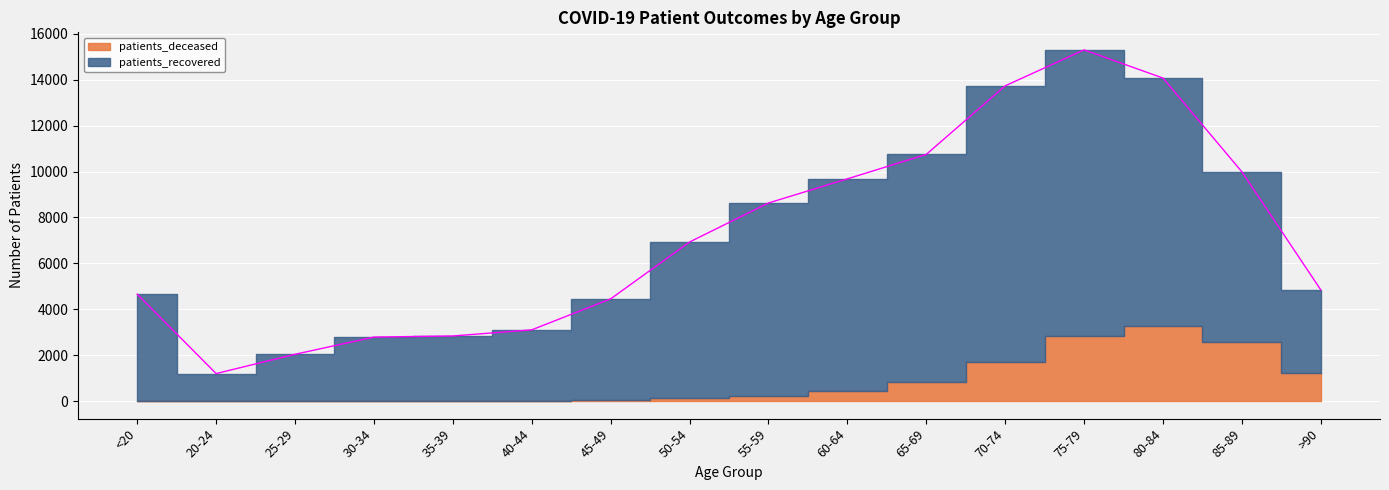

Reading right to left, what are all the values shown in this chart?

>90=4842	85-89=9985	80-84=14071	75-79=15298	70-74=13733	65-69=10745	60-64=9681	55-59=8629	50-54=6929	45-49=4452	40-44=3103	35-39=2836	30-34=2788	25-29=2038	20-24=1198	<20=4658